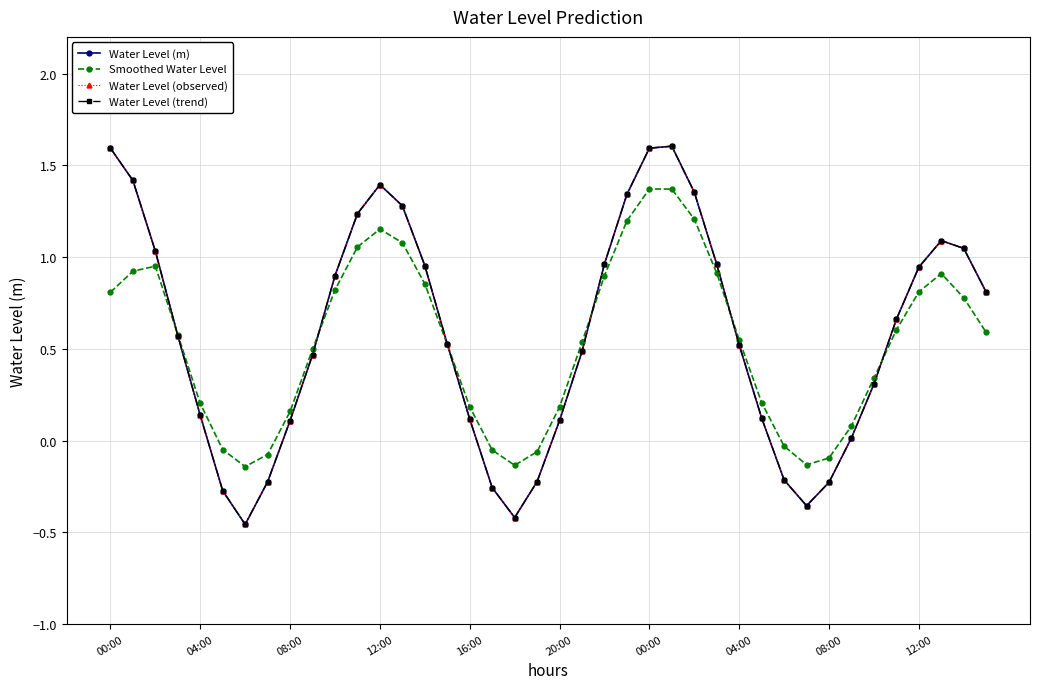

Does the chart have visible grid lines?

Yes